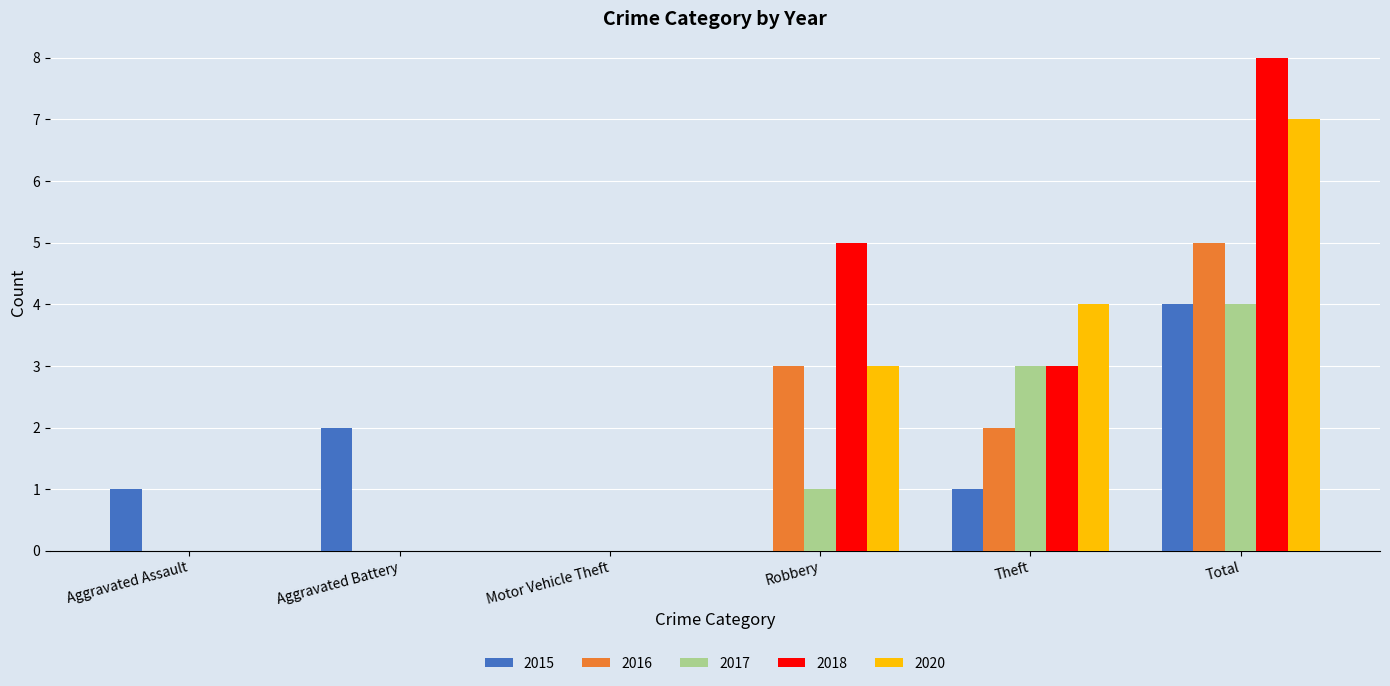

Which category has the highest value in the 2017 series?

Total